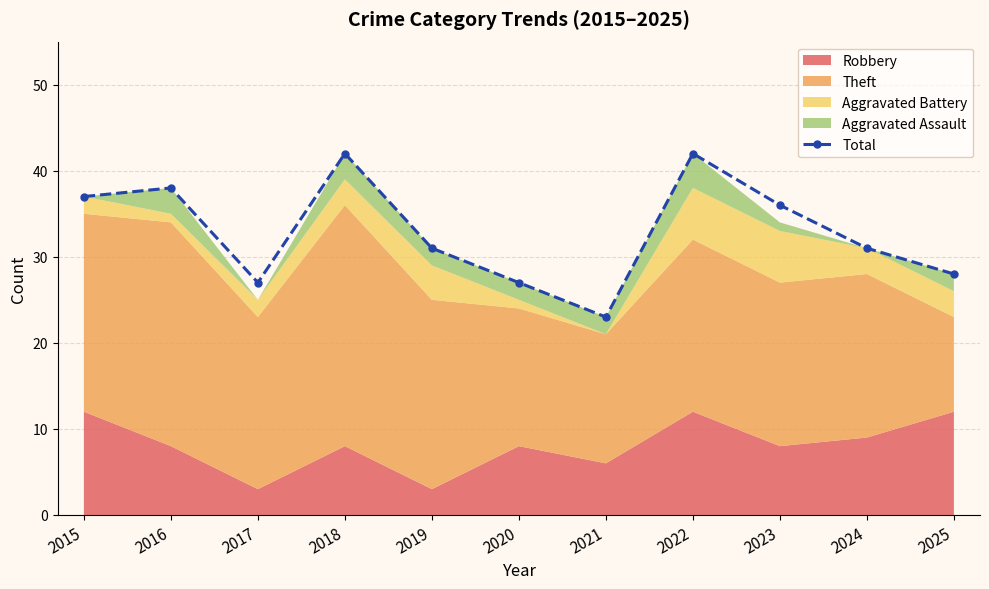

List the labels in order of value, largest first.

2018, 2022, 2016, 2015, 2023, 2019, 2024, 2025, 2017, 2020, 2021